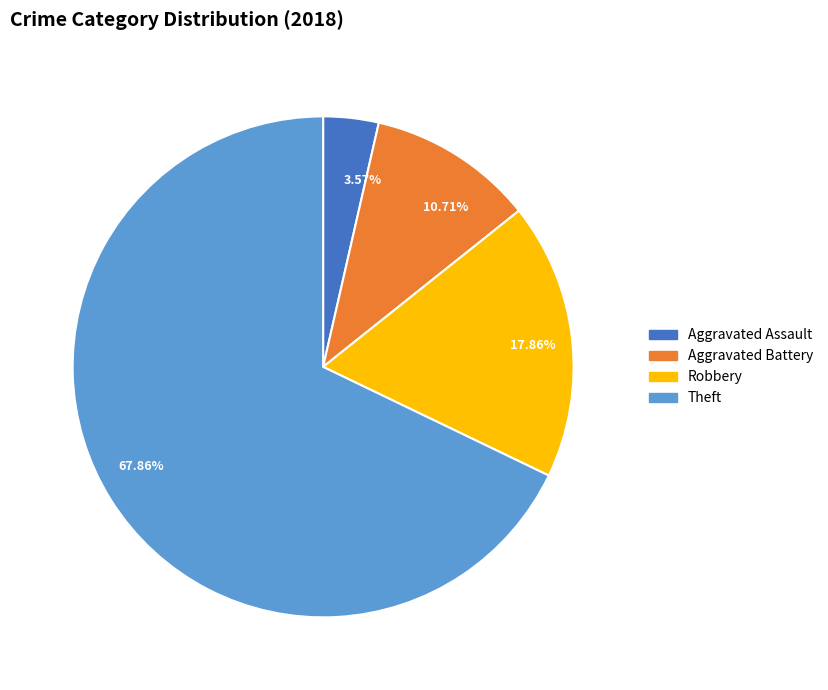

Which slice is the smallest?

3.57%